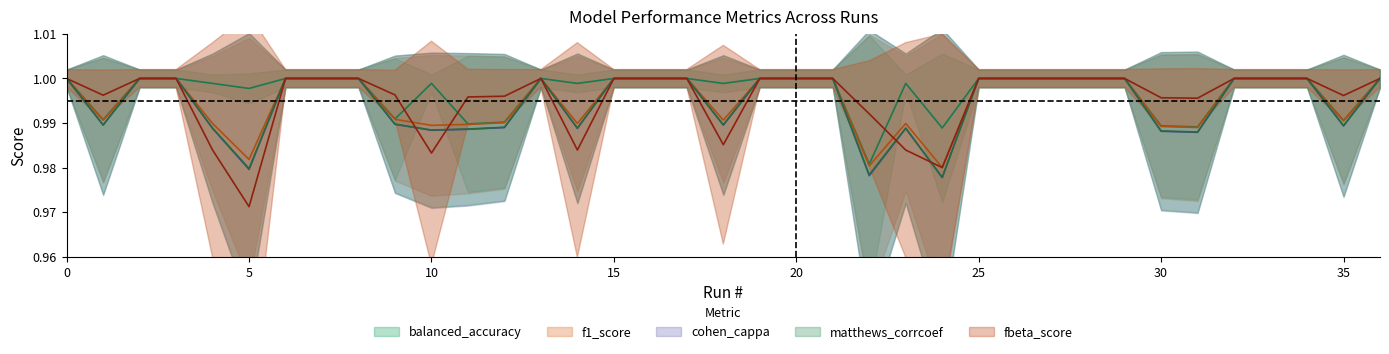

In matthews_corrcoef, how many points are higher than both neighbors (excluding endpoints)?

2